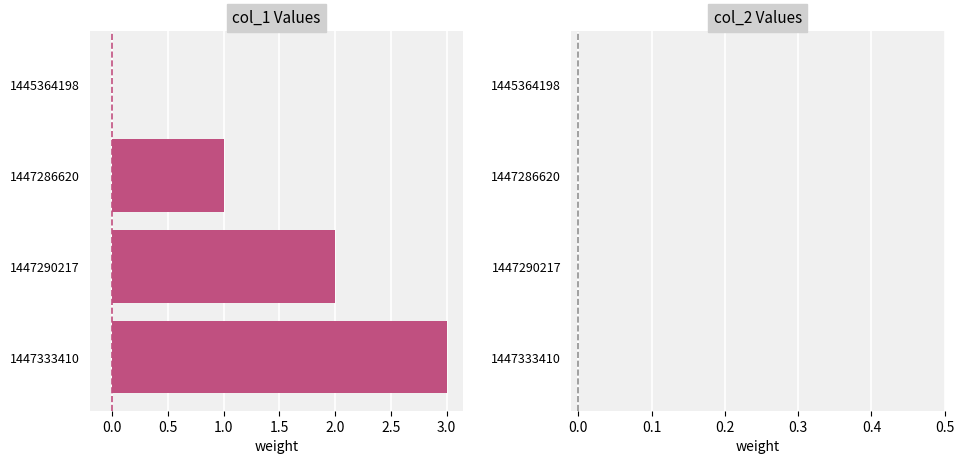

What is the approximate value at 1447333410?

3